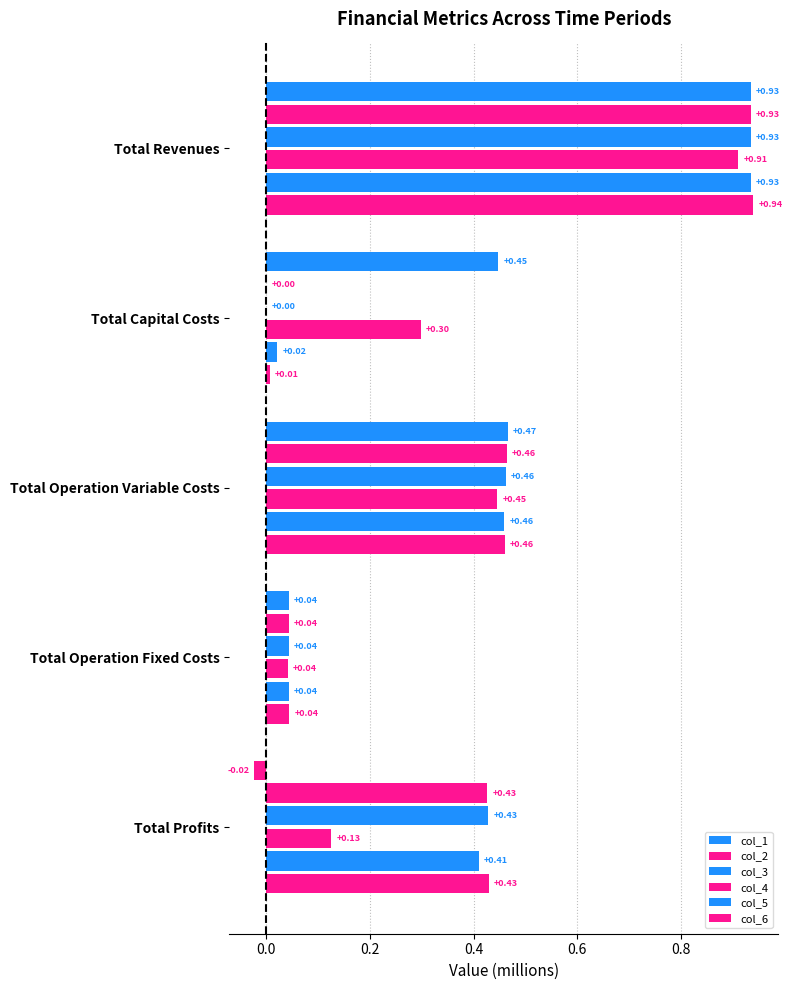

What is the sum of all col_2 values?

1.9